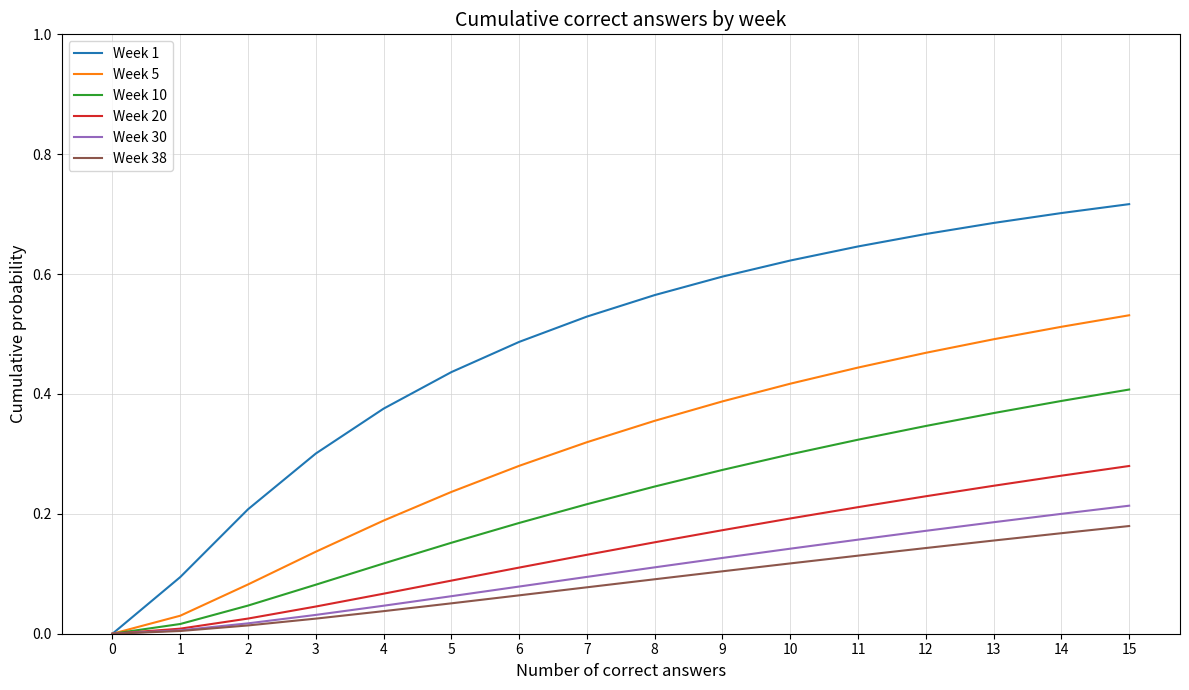

Count the number of data series in this chart.

6